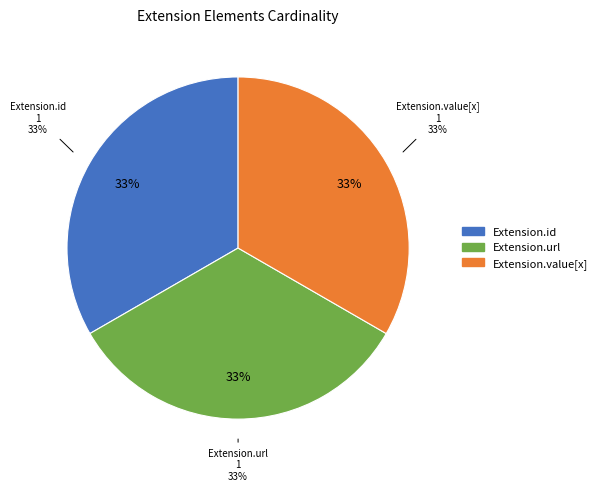

Is it true that Extension.extension is 13% of the pie?

False